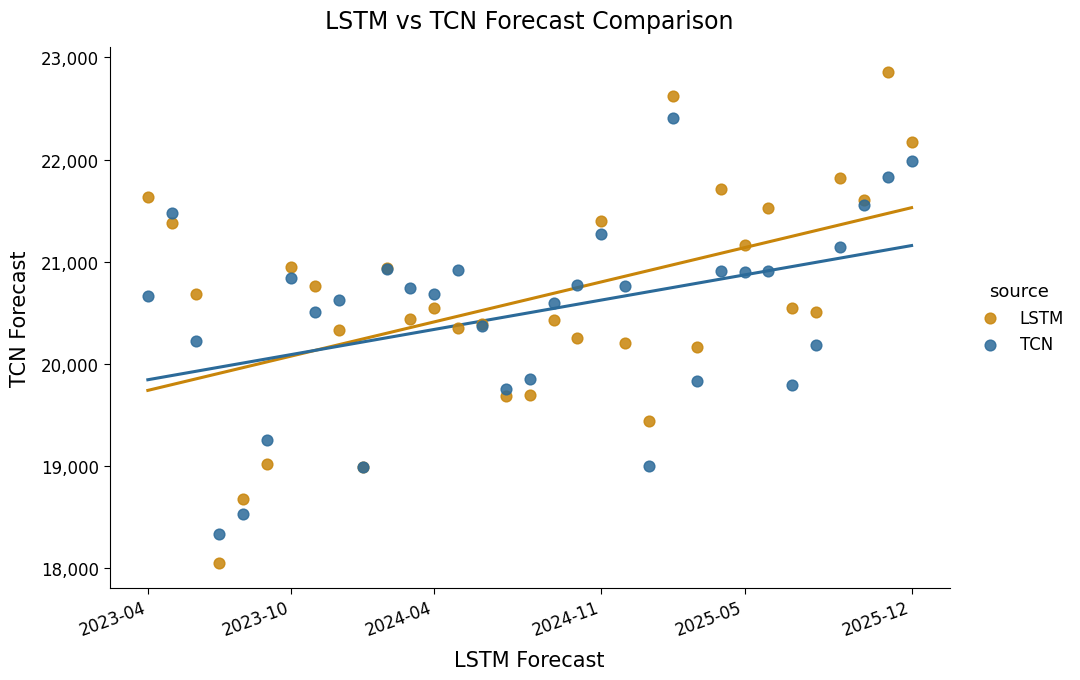

Which series reaches the minimum Y coordinate?

LSTM